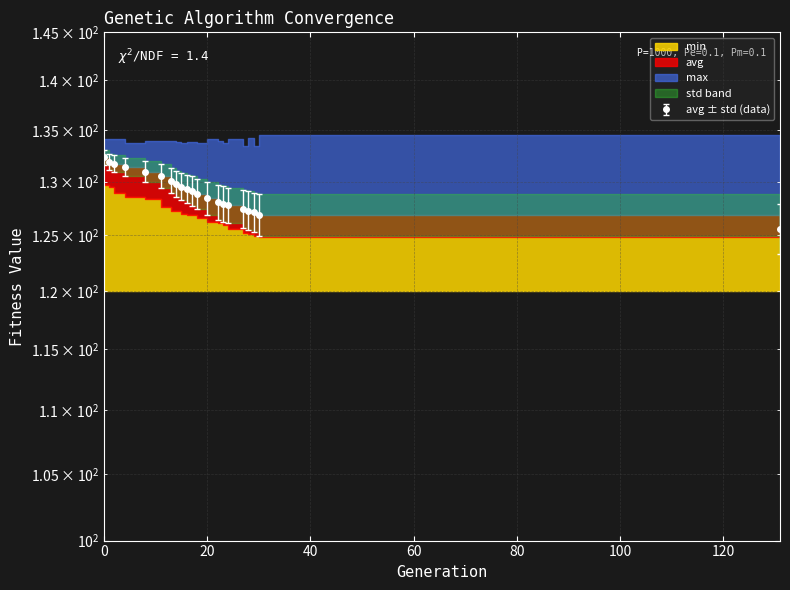

What is the difference between the avg values at 15 and 24?

1.7